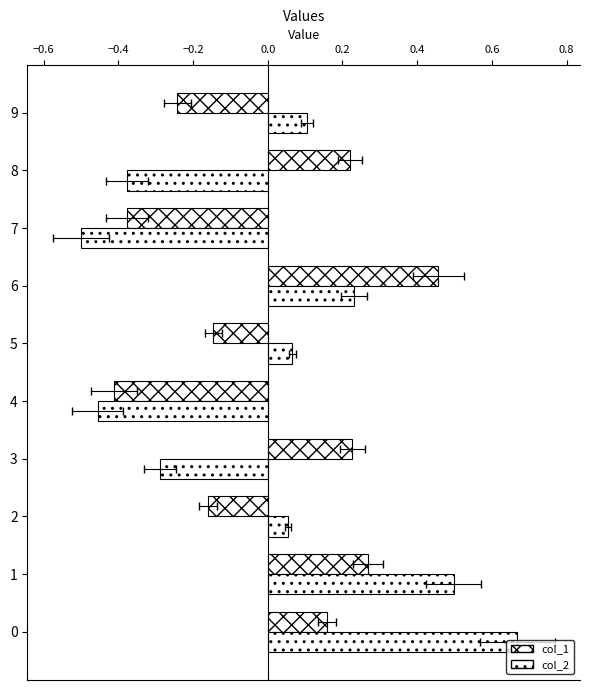

The value of col_2 at 8 is -0.6. True or false?

False